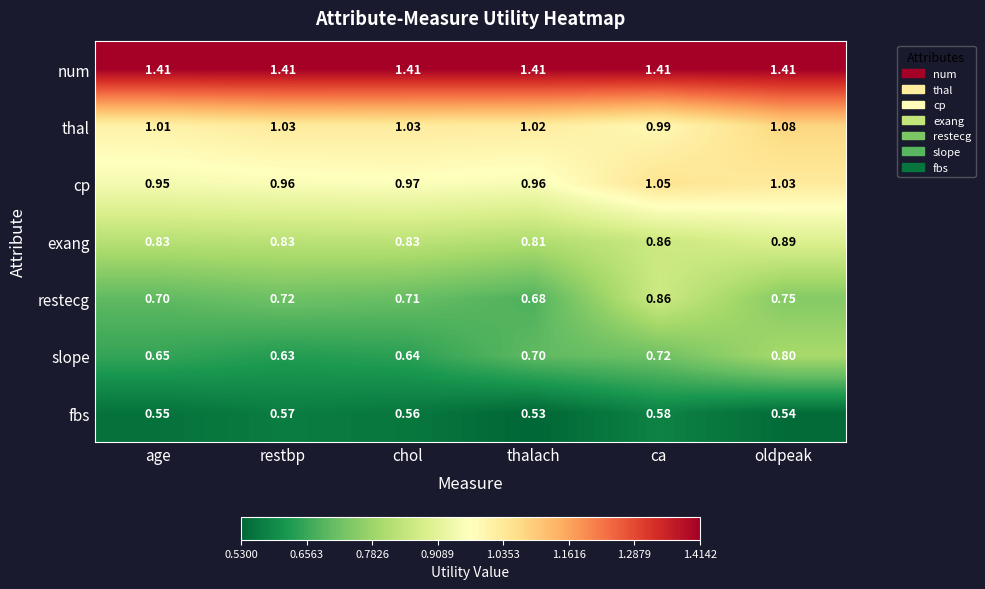

Rank the series at thalach from highest to lowest value.

num, thal, cp, exang, slope, restecg, fbs